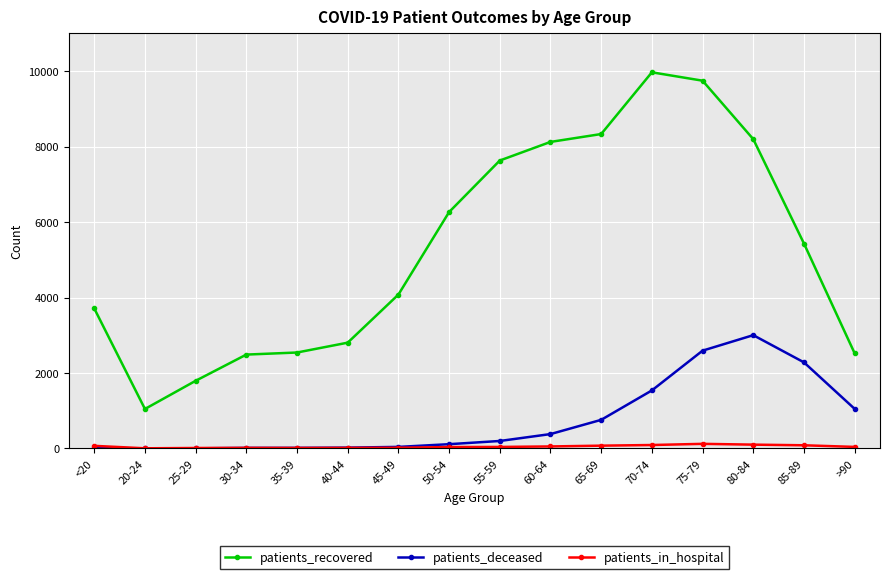

What is the difference between the highest and lowest values at 60-64?

8072